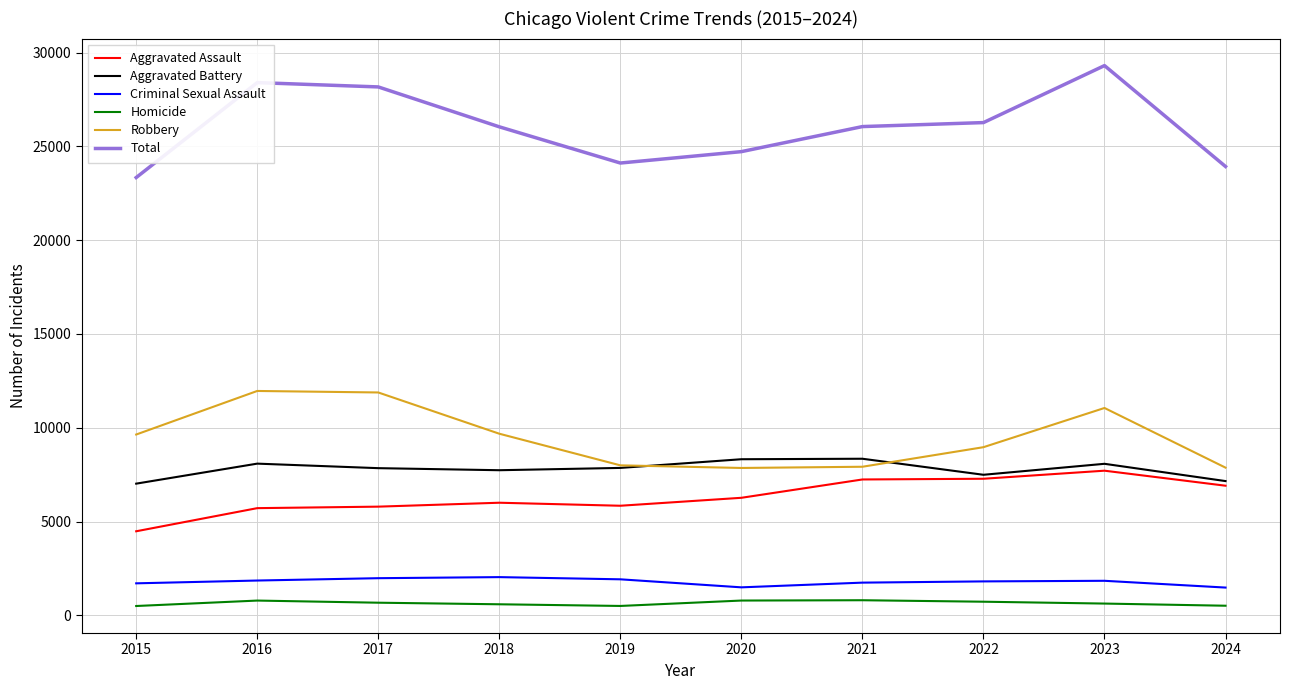

How many categories are shown in the chart?

10